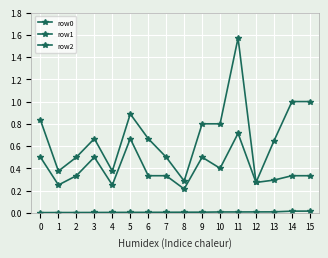

At which category is the sum across all series the highest?

11